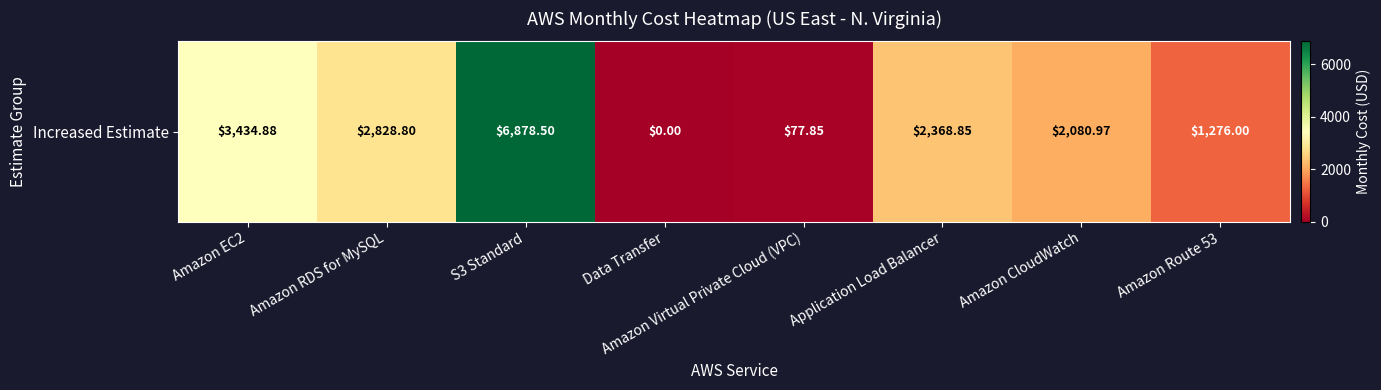

Is it true that the value at Amazon CloudWatch is 1065.4?

False